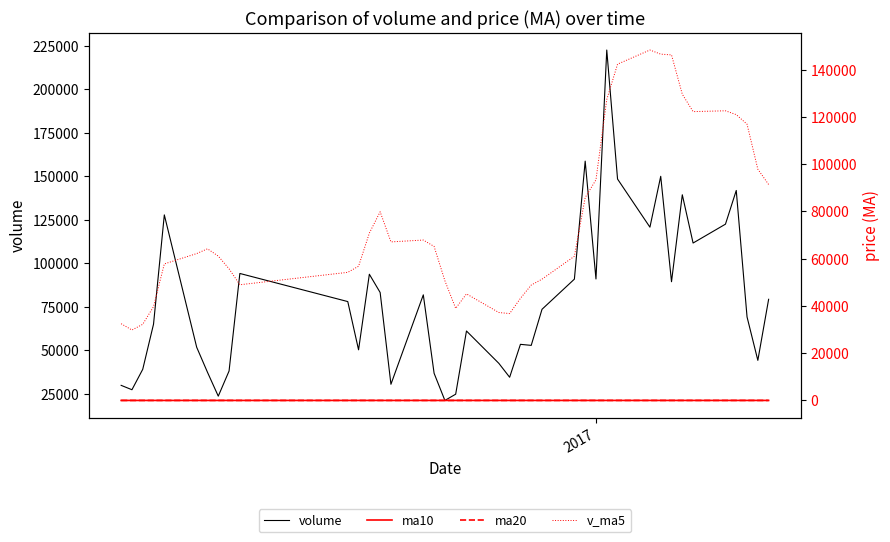

True or false: ma10 and v_ma5 intersect in this chart.

False